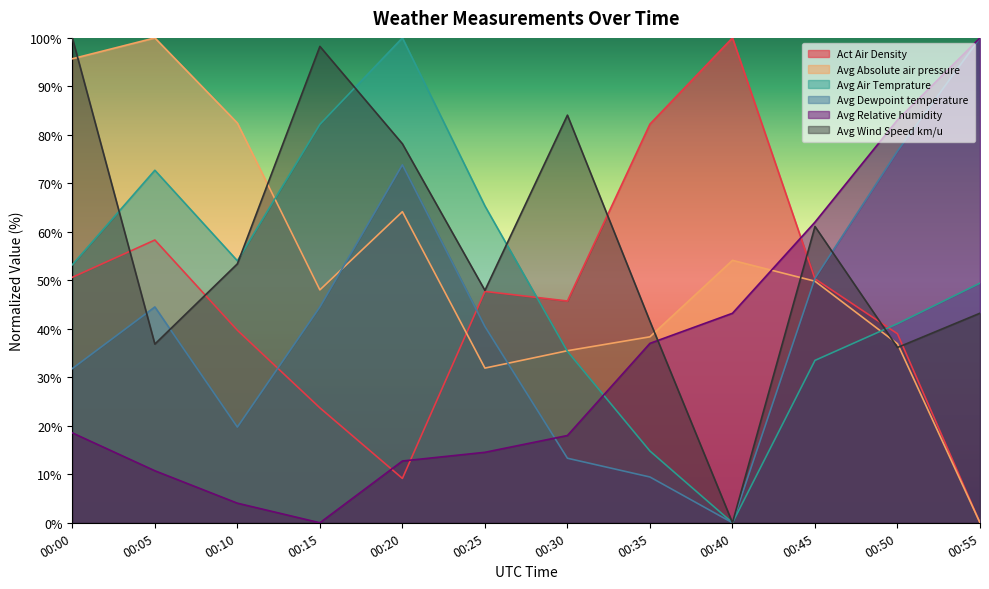

Reading left to right, what are all the values shown in this chart?

Act Air Density: 00:00=50.6	00:05=58.3	00:10=39.7	00:15=23.7	00:20=9.1	00:25=47.7	00:30=45.7	00:35=82.2	00:40=100.0	00:45=50.3	00:50=39.0	00:55=0.0
Avg Absolute air pressure: 00:00=95.7	00:05=100.0	00:10=82.4	00:15=48.0	00:20=64.2	00:25=31.9	00:30=35.5	00:35=38.4	00:40=54.1	00:45=49.8	00:50=36.9	00:55=0.0
Avg Air Temprature: 00:00=53.2	00:05=72.7	00:10=54.0	00:15=82.2	00:20=100.0	00:25=65.3	00:30=35.4	00:35=14.8	00:40=0.0	00:45=33.5	00:50=41.1	00:55=49.4
Avg Dewpoint temperature: 00:00=31.8	00:05=44.5	00:10=19.7	00:15=44.5	00:20=73.8	00:25=40.5	00:30=13.3	00:35=9.4	00:40=0.0	00:45=50.4	00:50=76.7	00:55=100.0
Avg Relative humidity: 00:00=18.5	00:05=10.7	00:10=4.0	00:15=0.0	00:20=12.7	00:25=14.5	00:30=18.0	00:35=37.0	00:40=43.2	00:45=62.0	00:50=83.1	00:55=100.0
Avg Wind Speed km/u: 00:00=100.0	00:05=36.9	00:10=53.4	00:15=98.2	00:20=78.2	00:25=47.9	00:30=84.1	00:35=41.5	00:40=0.0	00:45=61.1	00:50=36.2	00:55=43.2